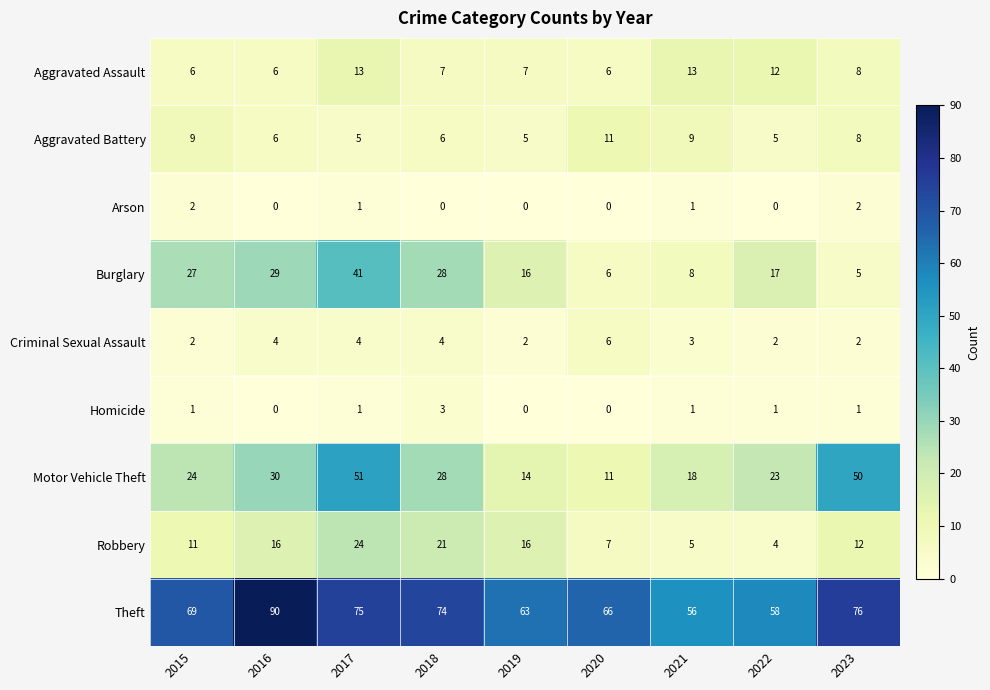

What is the approximate value of Aggravated Battery at 2019?

5